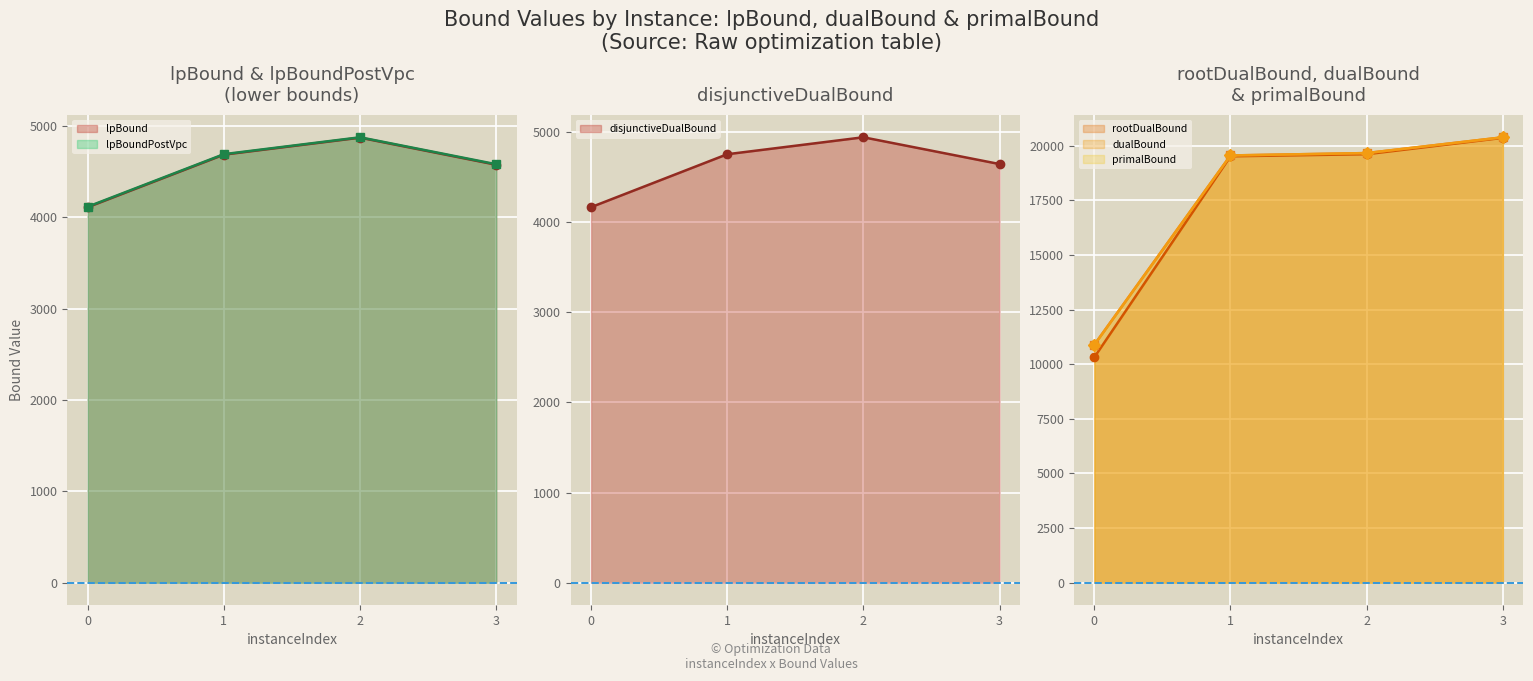

Reading left to right, list all the values displayed in this chart.

lpBound line: 0=4110.3	1=4686.1	2=4871.7	3=4575.2
lpBoundPostVpc line: 0=4116.1	1=4691.1	2=4876.0	3=4580.8
disjunctiveDualBound line: 0=4162.6	1=4749.5	2=4937.5	3=4640.6
rootDualBound line: 0=10314.5	1=19511.1	2=19606.7	3=20355.4
dualBound line: 0=10888.1	1=19549.5	2=19658.4	3=20379.6
primalBound line: 0=10889.1	1=19549.5	2=19658.6	3=20381.4